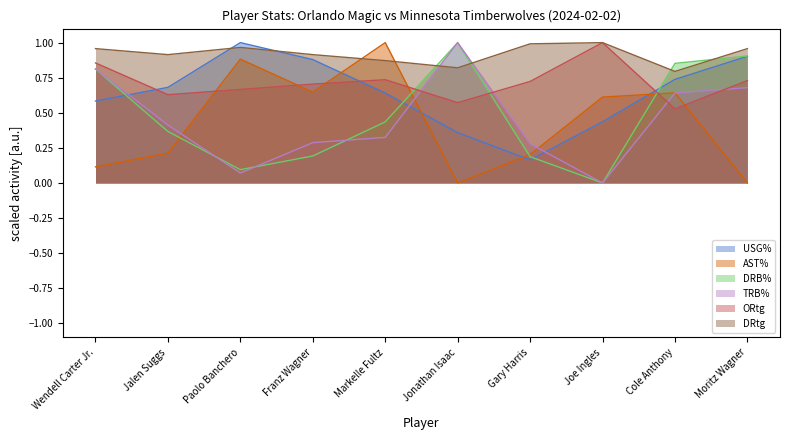

True or false: USG% has a value of 0.9 at Franz Wagner.

True